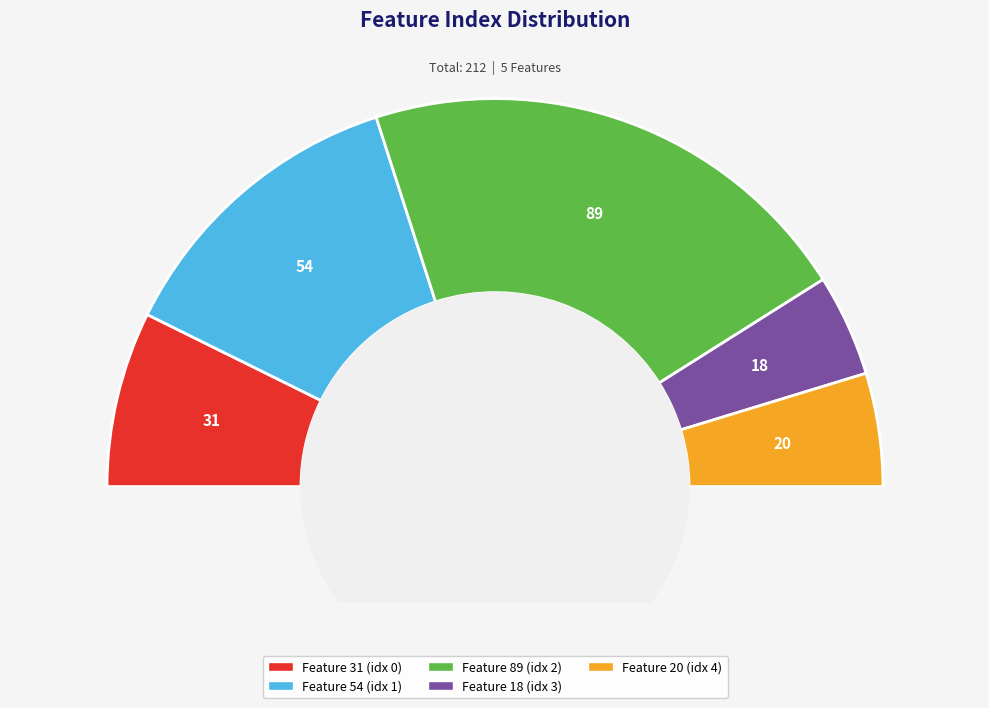

What percentage is NOT represented by 4?

90.6%